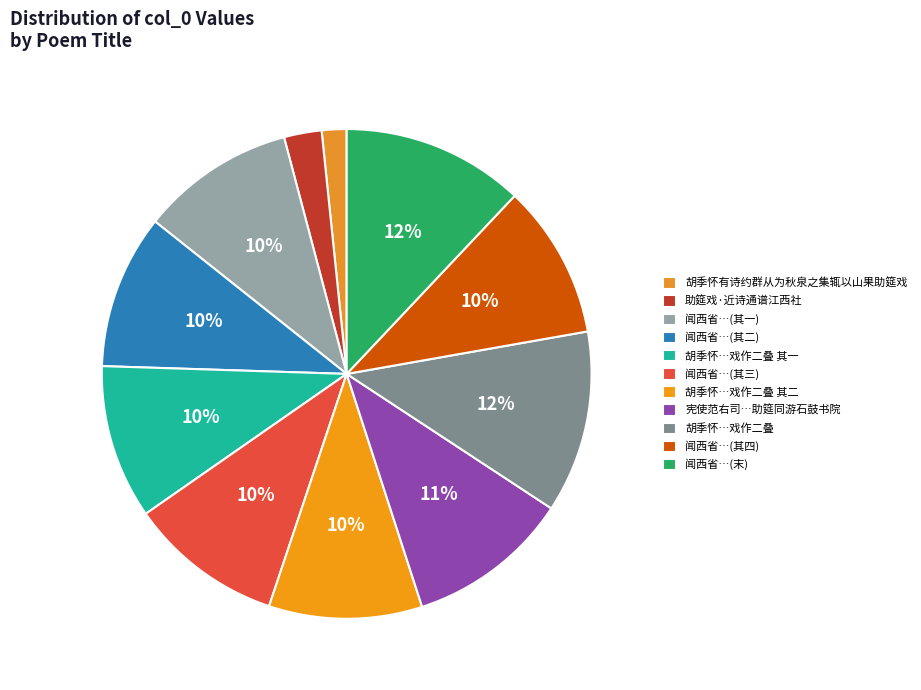

Does any single category account for the majority?

No